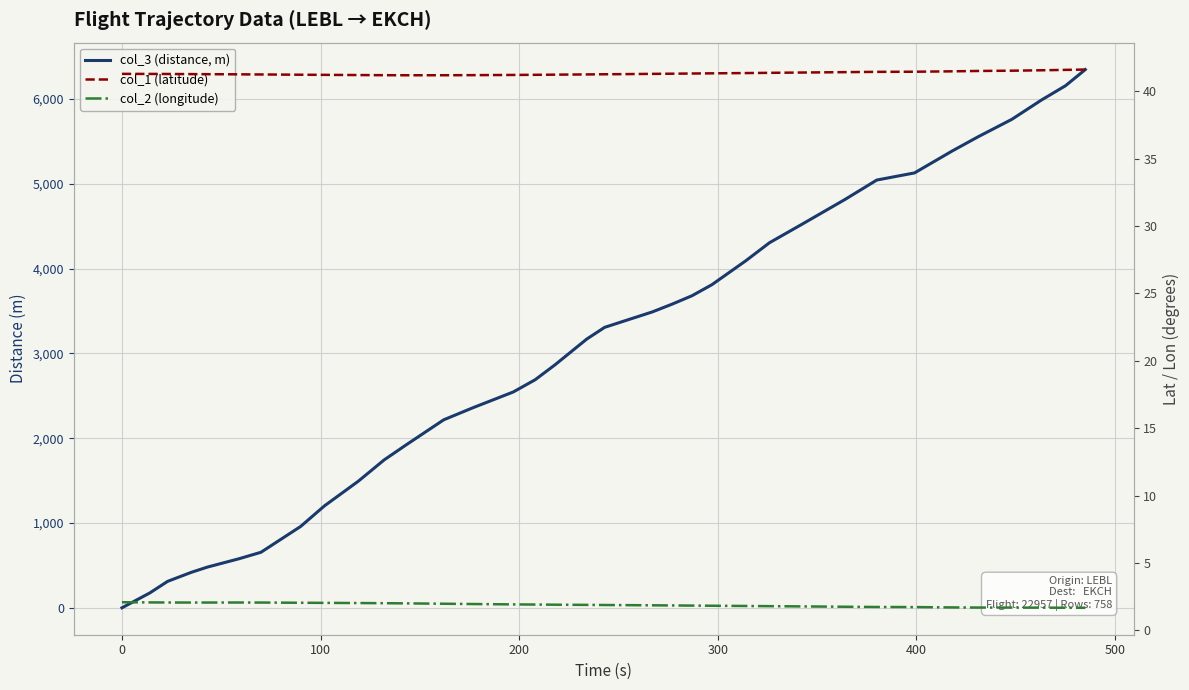

What is the highest value of the col_1 (latitude) series?

41.6